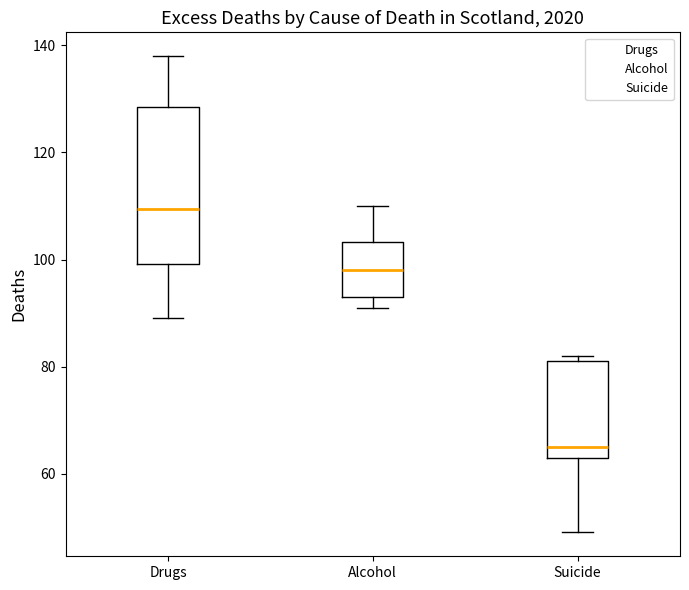

Where does the lower whisker of the box for Suicide end on the y-axis? The values are not printed on the chart, so give them approximately, as read against the axis.

50